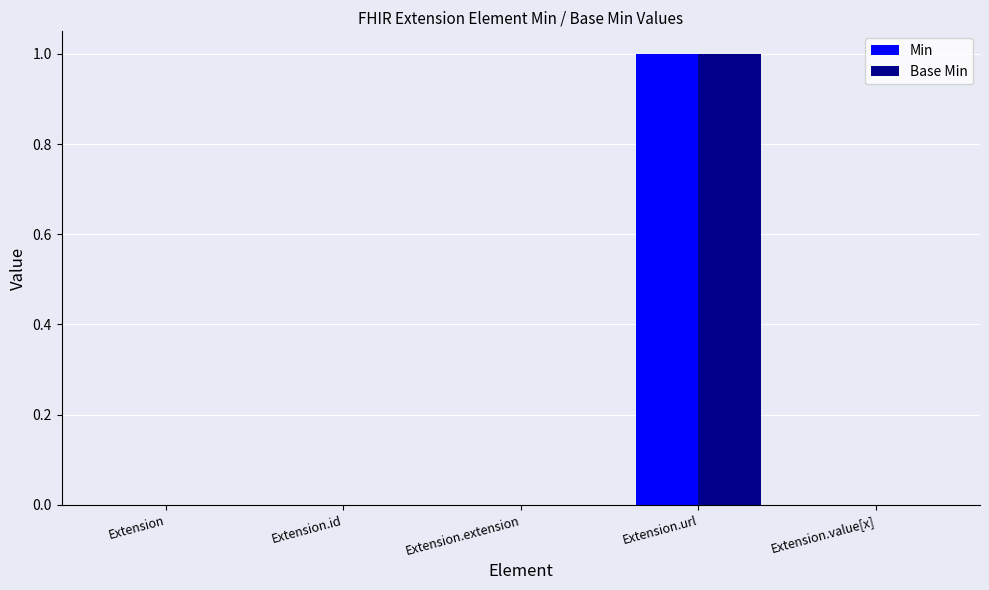

At which label does Base Min reach its peak?

Extension.url